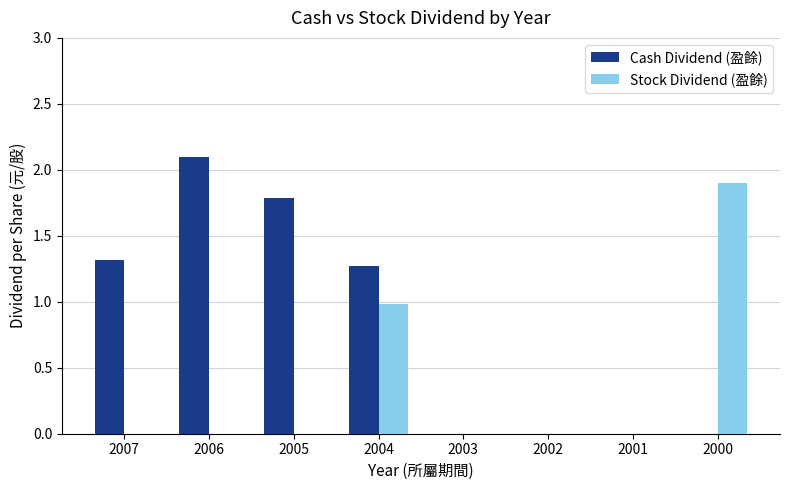

Where is Cash Dividend (盈餘) nearest to the value 1?

2004